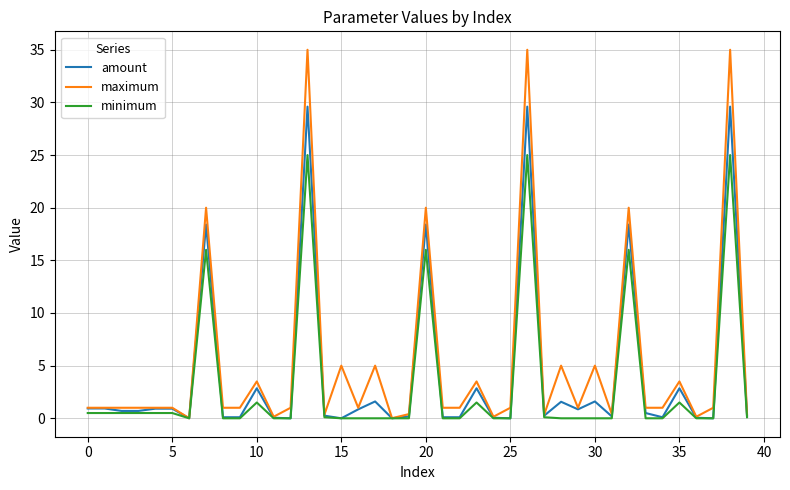

Rank the series by their maximum value, from highest to lowest.

maximum, amount, minimum